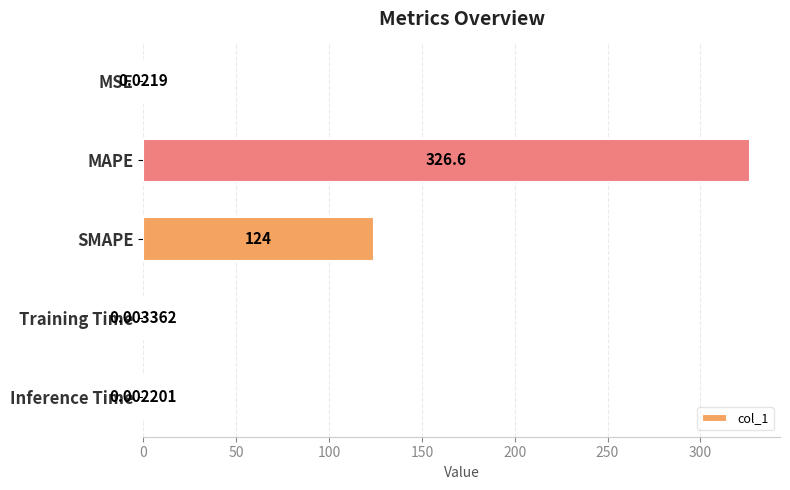

Which label corresponds to the largest value in the chart?

MAPE